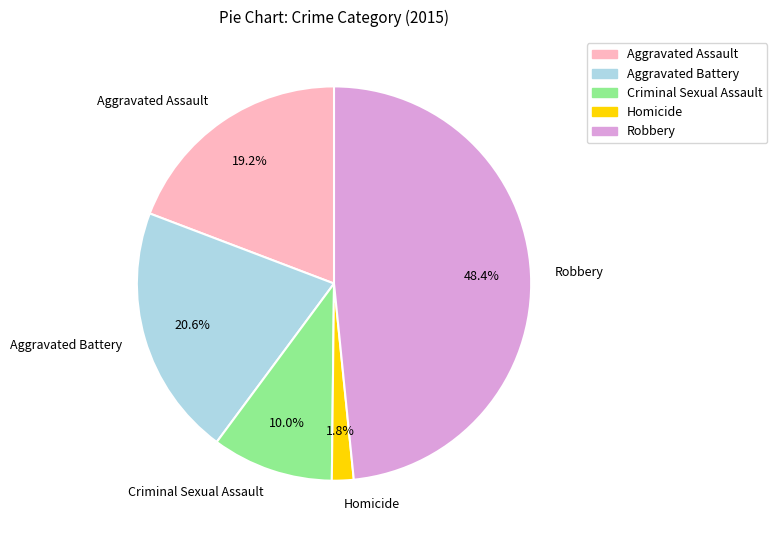

To the nearest percent, what is the difference between the largest and smallest slice percentages?

47%